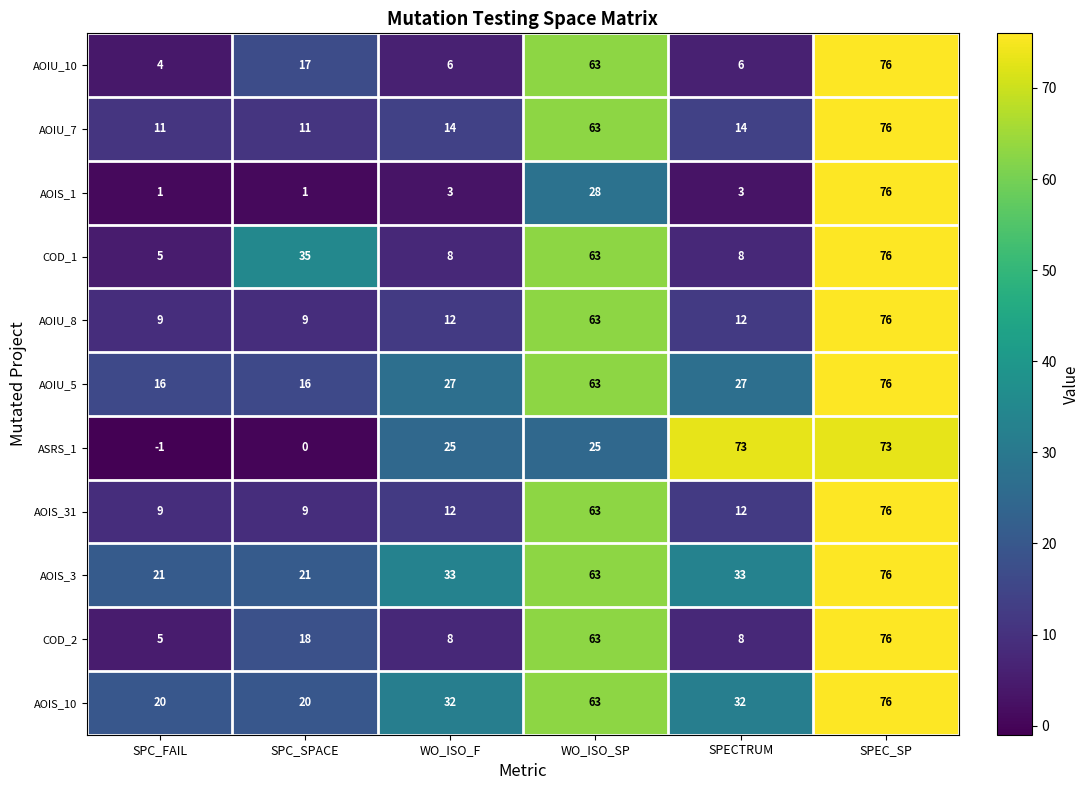

The COD_1 series shows 63 at SPC_SPACE. True or false?

False